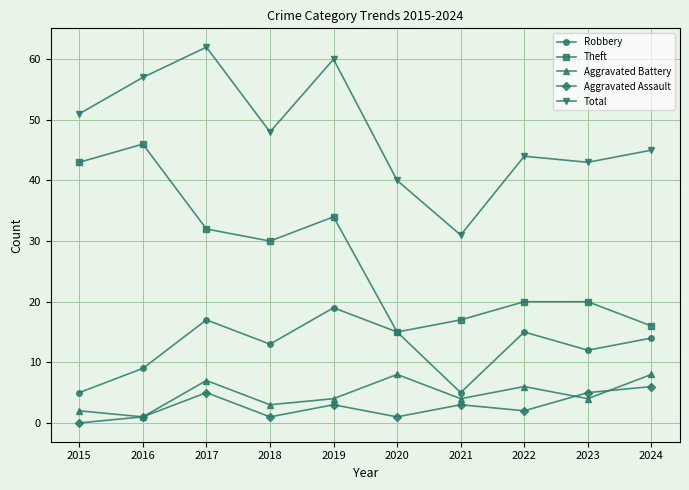

How many data points in Theft are less than 30?

5